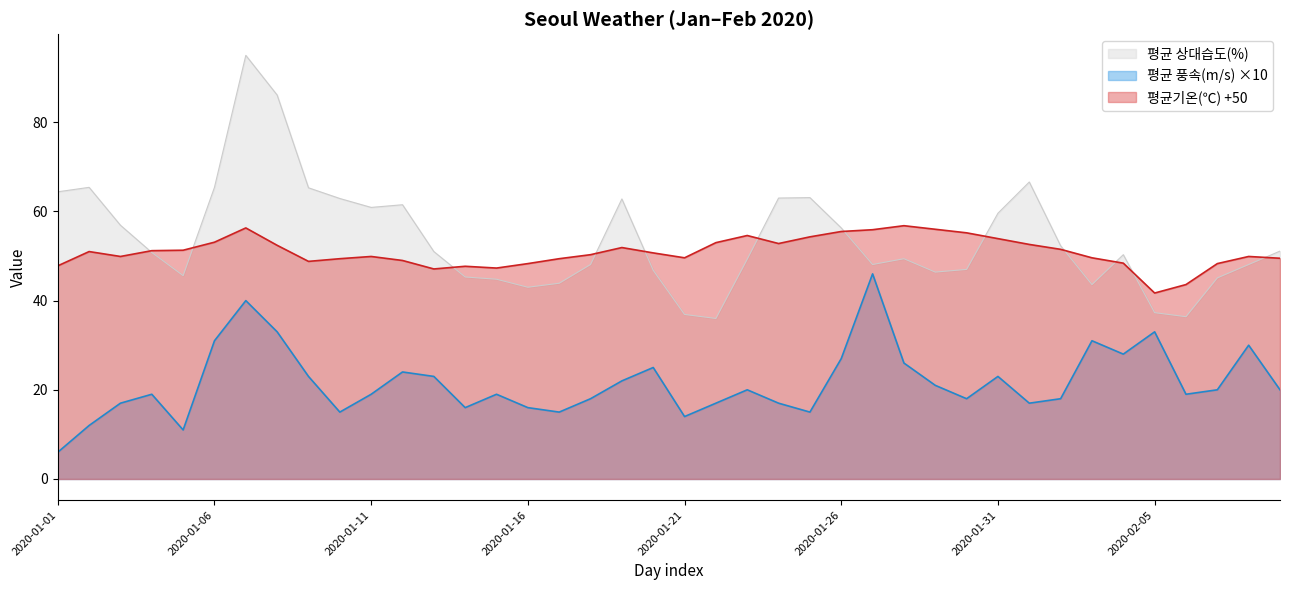

Which series has the largest total across all categories?

평균 상대습도(%)